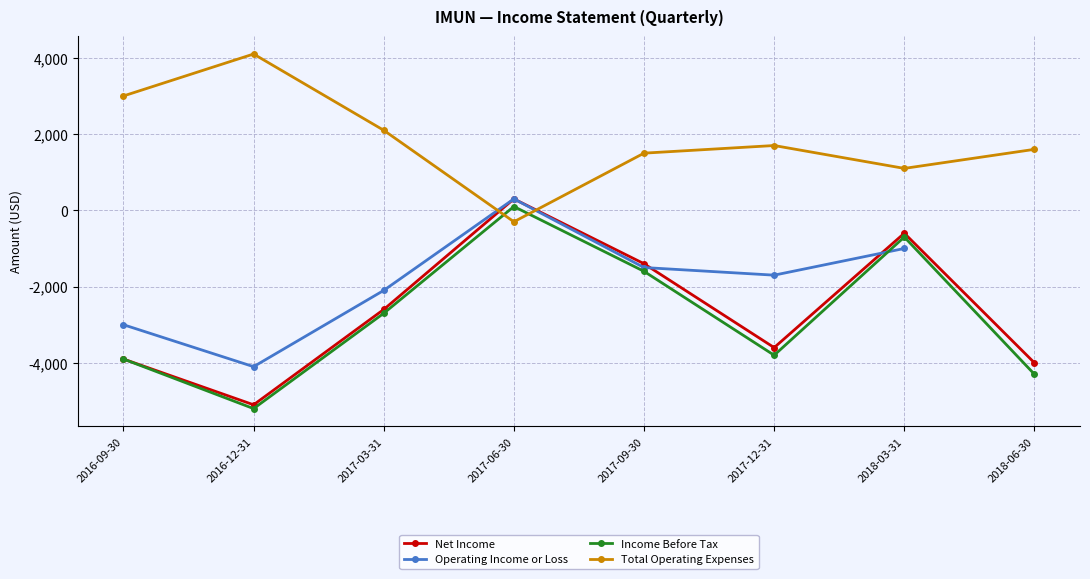

Where is the first local maximum for Net Income?

2017-06-30